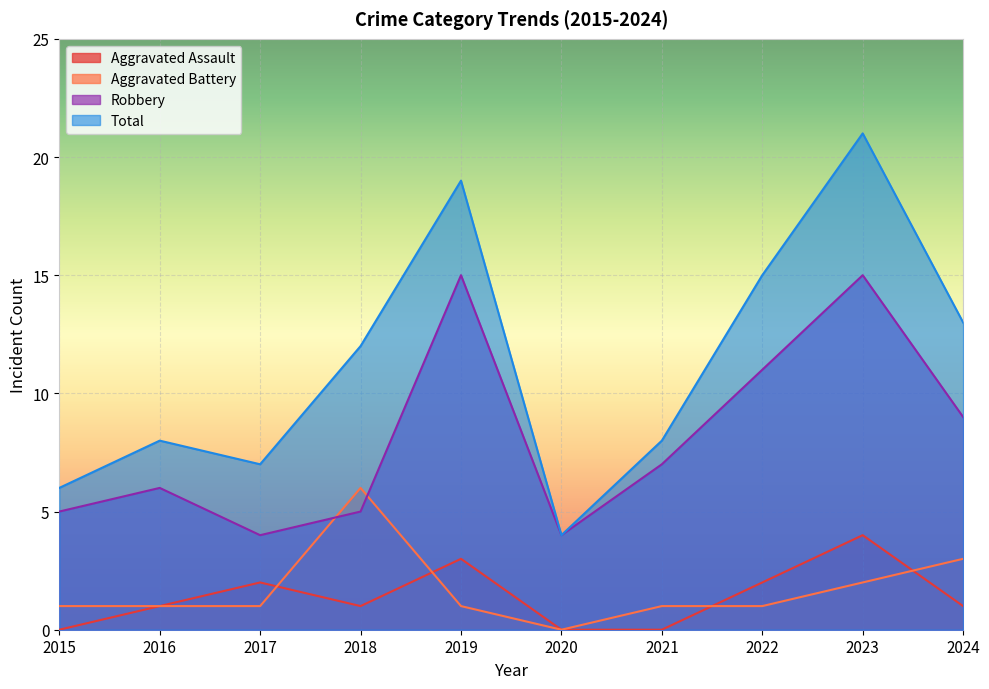

True or false: Aggravated Assault has a value of 0 at 2020.

True